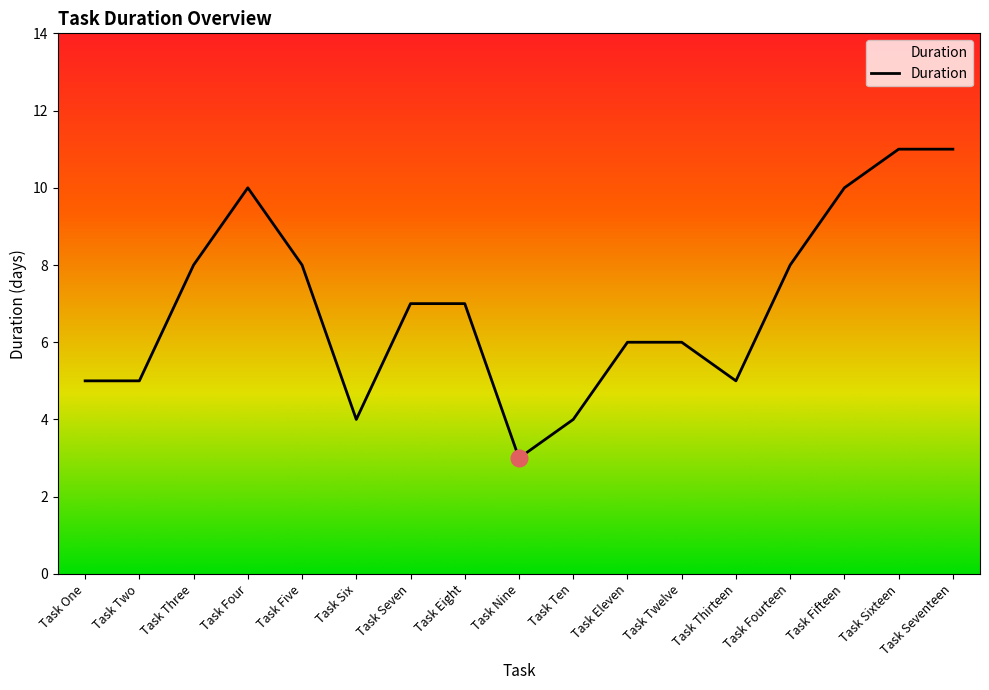

What is the ratio of the value at Task Twelve to the value at Task Six?

1.5